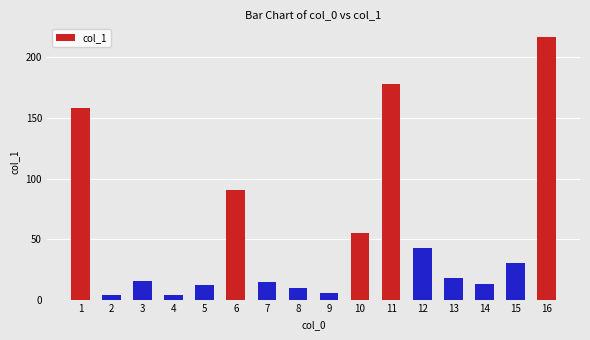

How many series are shown in this chart?

1